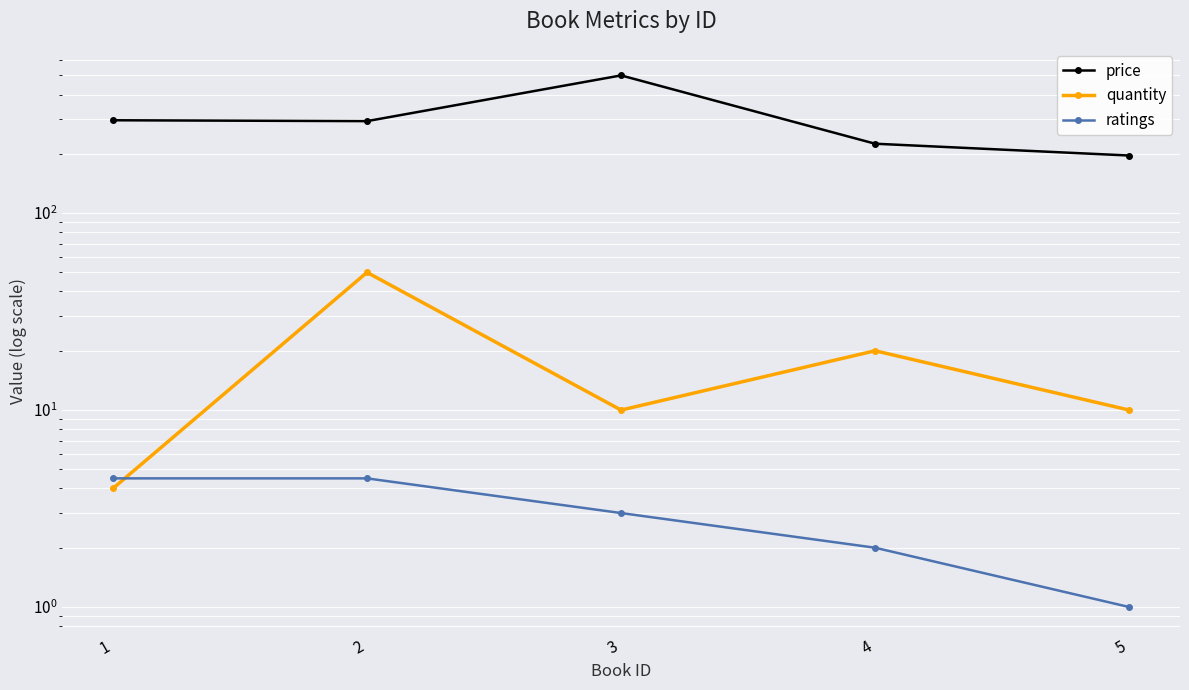

The value of ratings at 1 is 6.9. True or false?

False